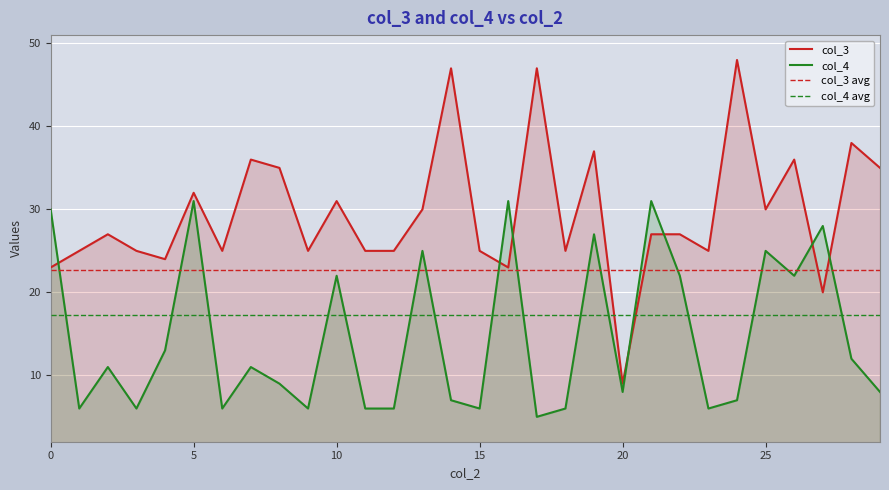

The value of col_4 at 4 is 7. True or false?

False